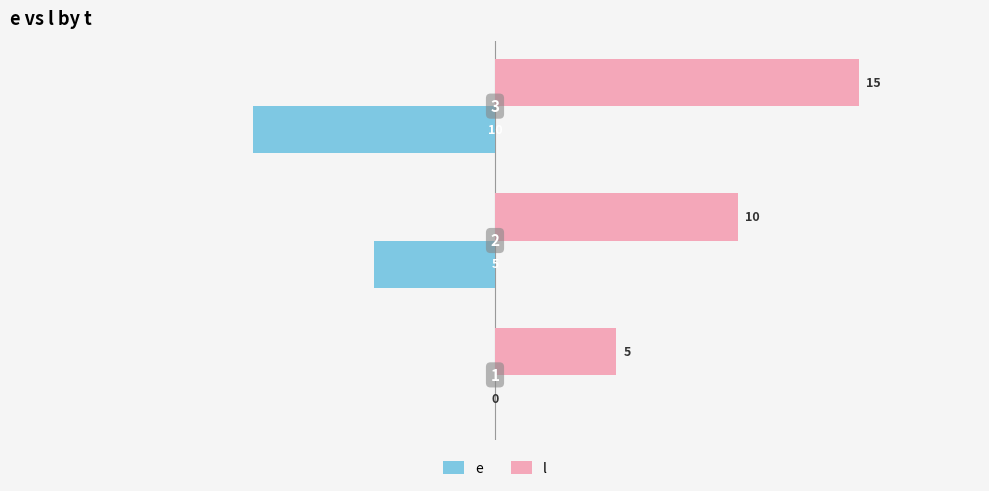

Which series has the largest total across all categories?

l